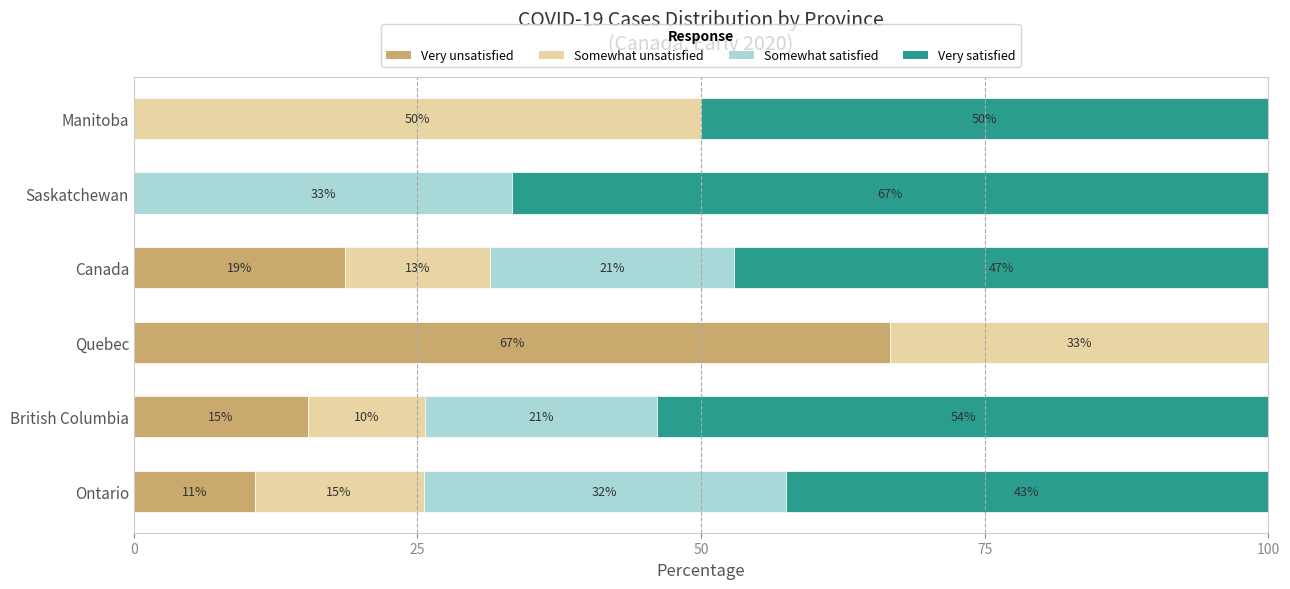

What are all the series names shown in the legend?

Very unsatisfied, Somewhat unsatisfied, Somewhat satisfied, Very satisfied